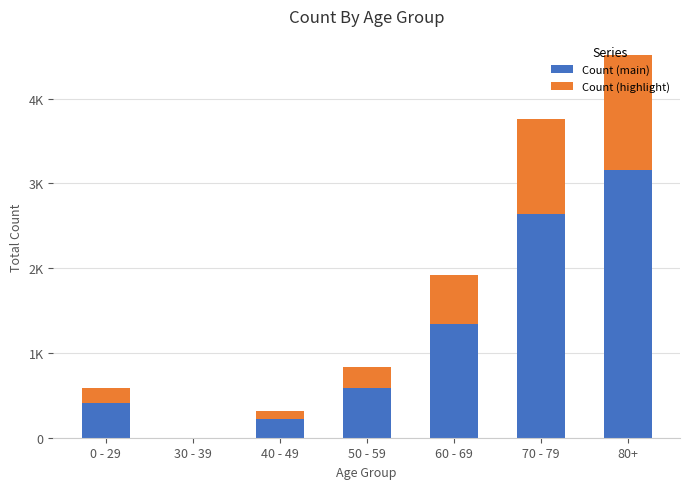

Are the bars grouped side by side (vs. stacked)?

No